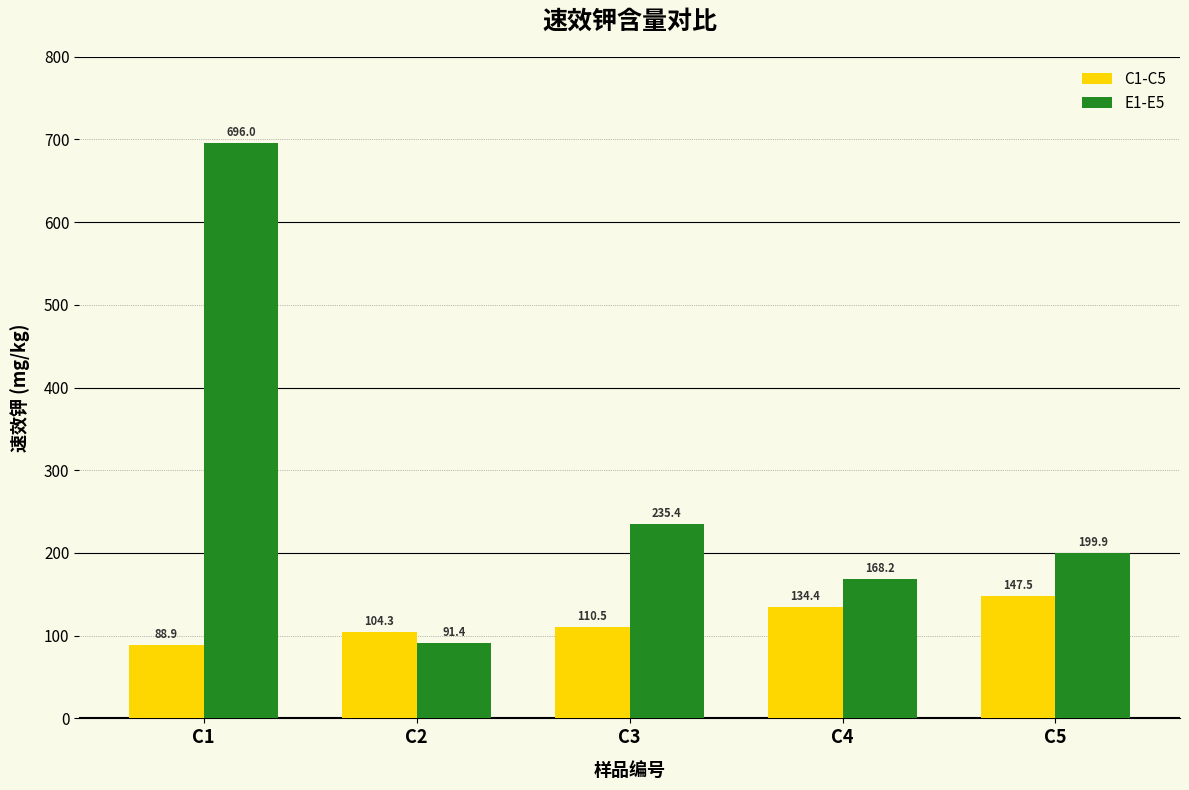

What is the value of the E1-E5 bar at the 3rd from the left?

235.4